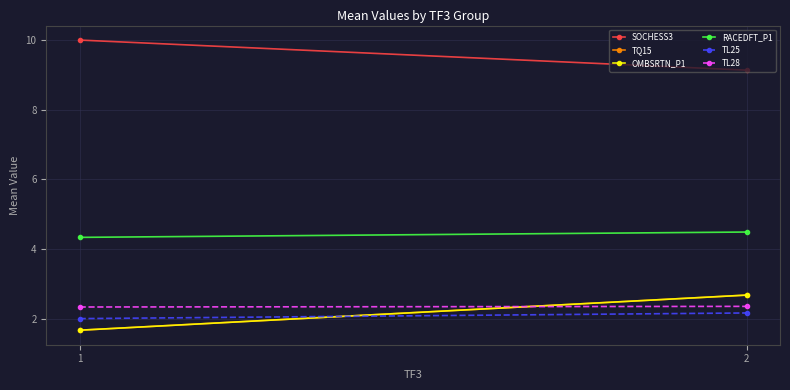

What is the value of the RACEDFT_P1 point at the 2nd from the left?

4.5